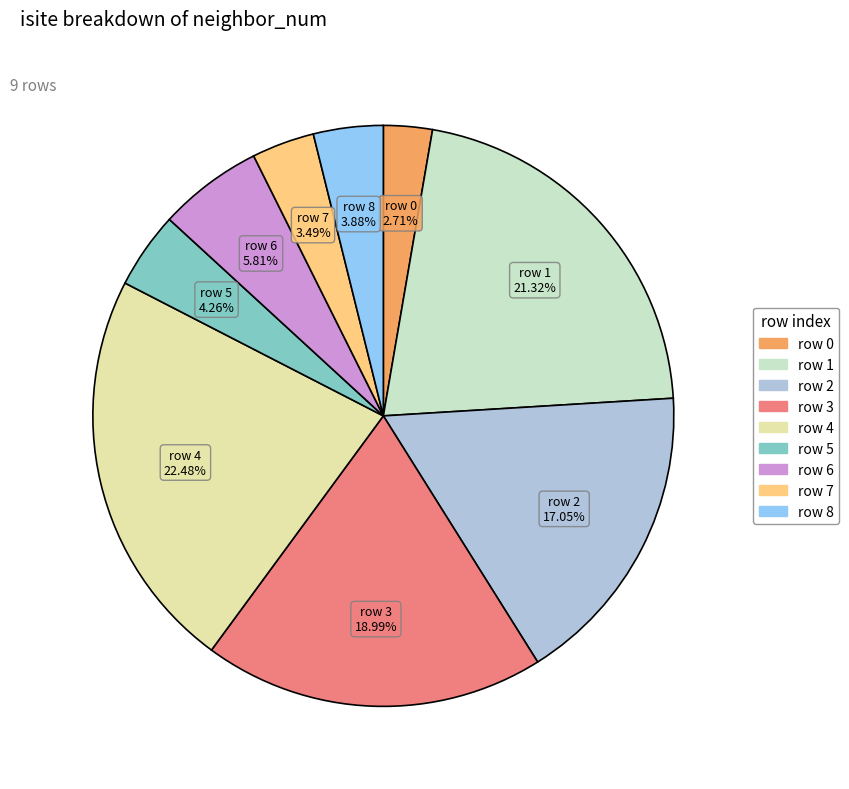

Does any single category account for the majority?

No